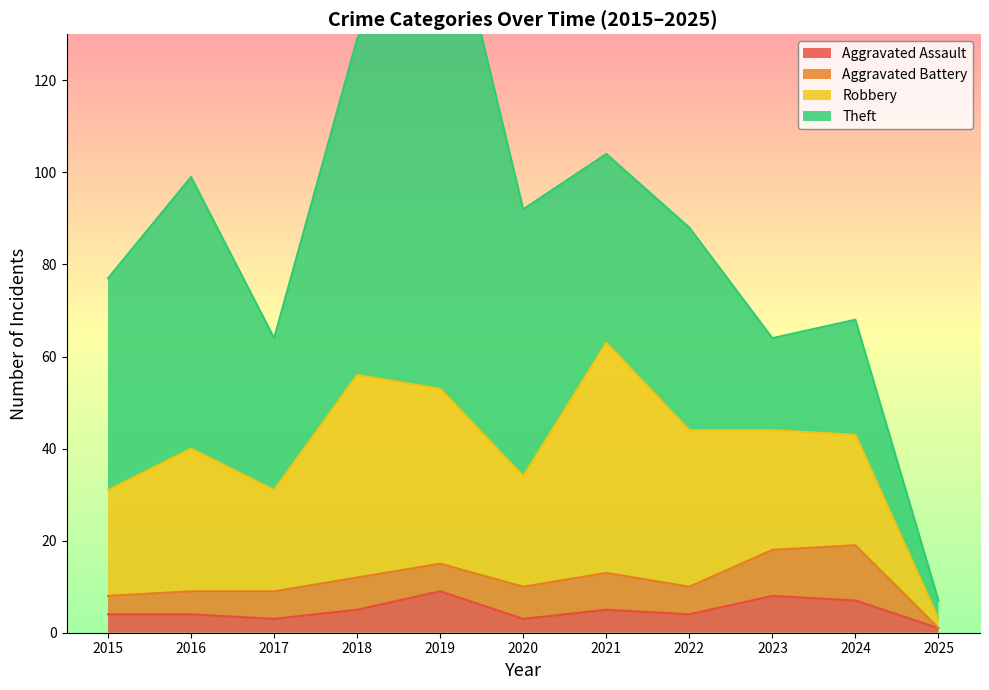

What is the spread (max minus min) of values at 2017?

30